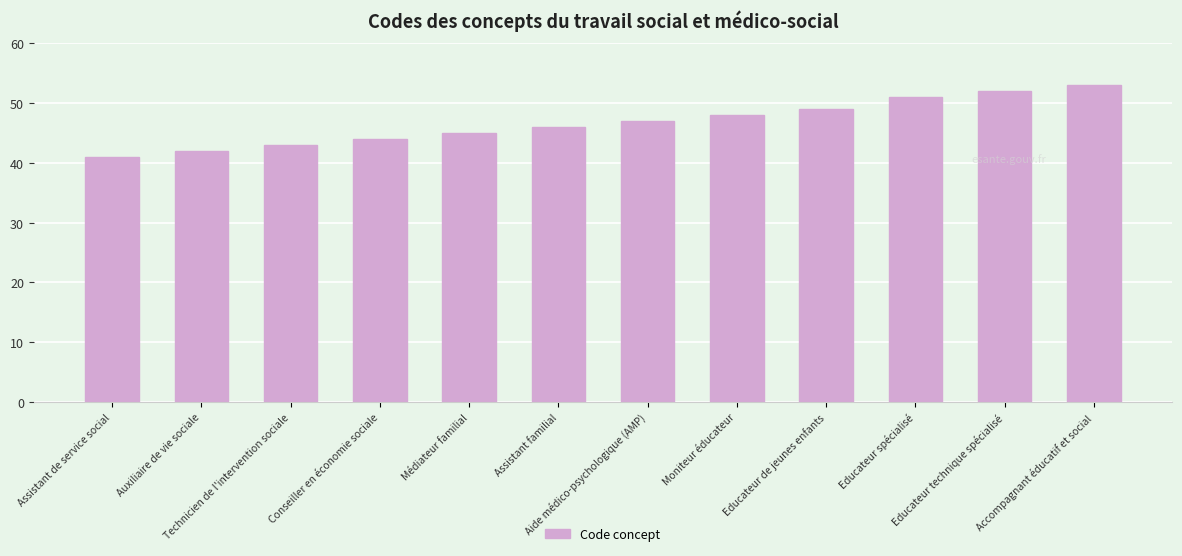

Are the bars grouped side by side (vs. stacked)?

No